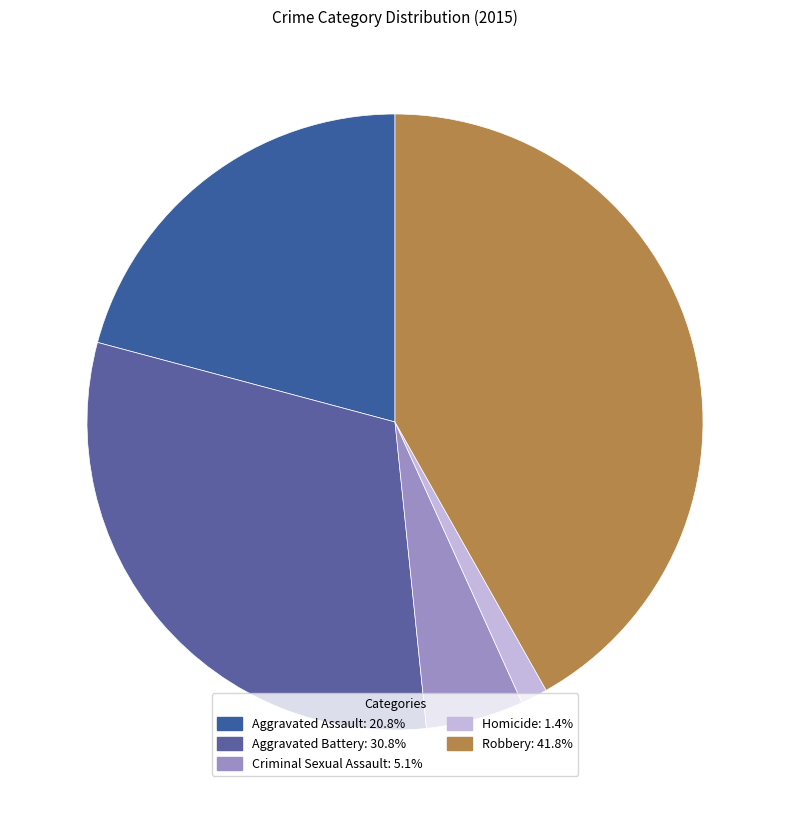

How many segments does this pie chart have?

5